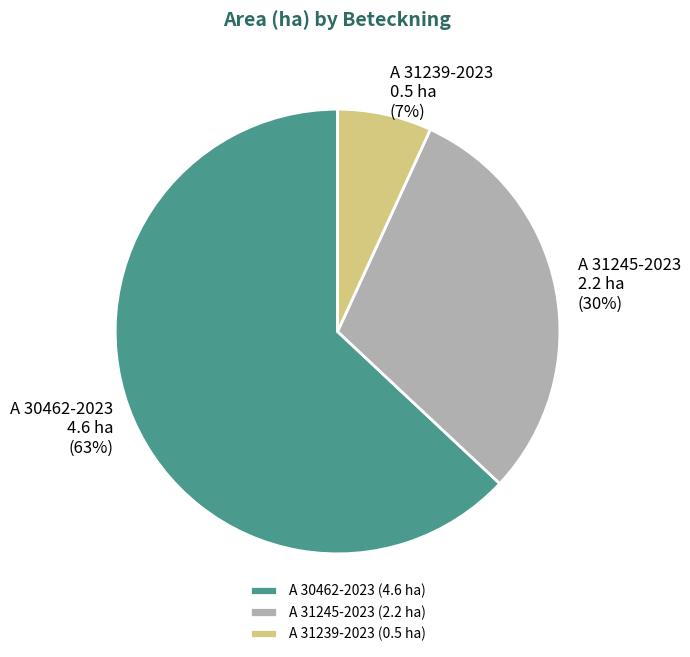

True or false: A 30462-2023 accounts for 63% of the total.

True